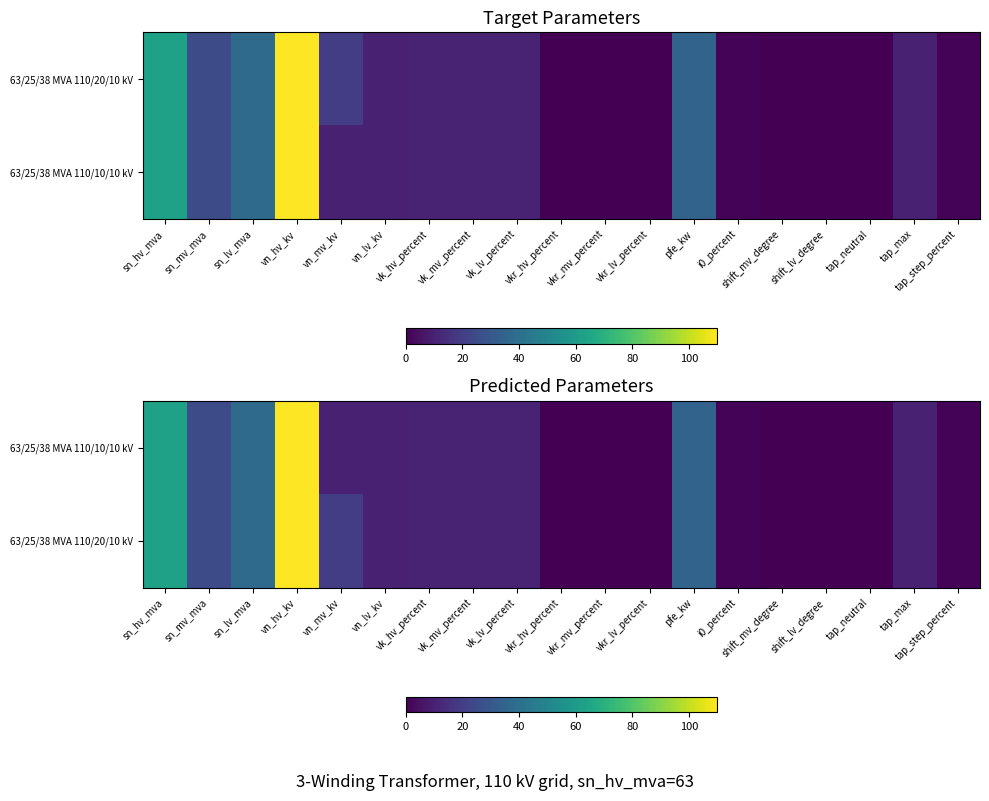

List the series in order of their overall mean, lowest first.

63/25/38 MVA 110/10/10 kV, 63/25/38 MVA 110/20/10 kV